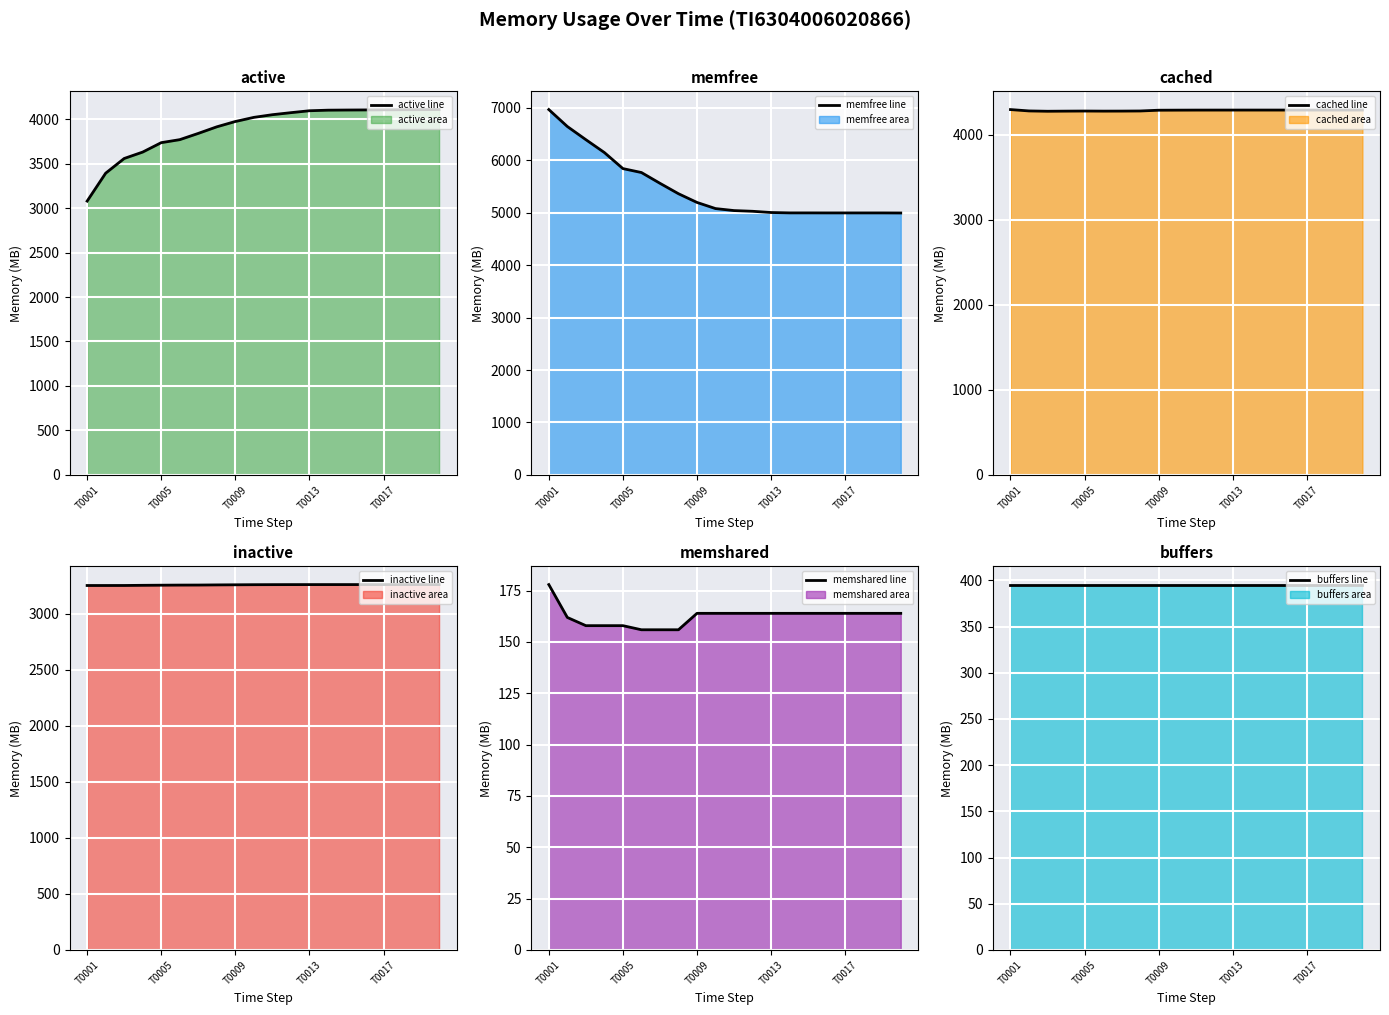

Does the chart display data point markers on the line(s)?

No